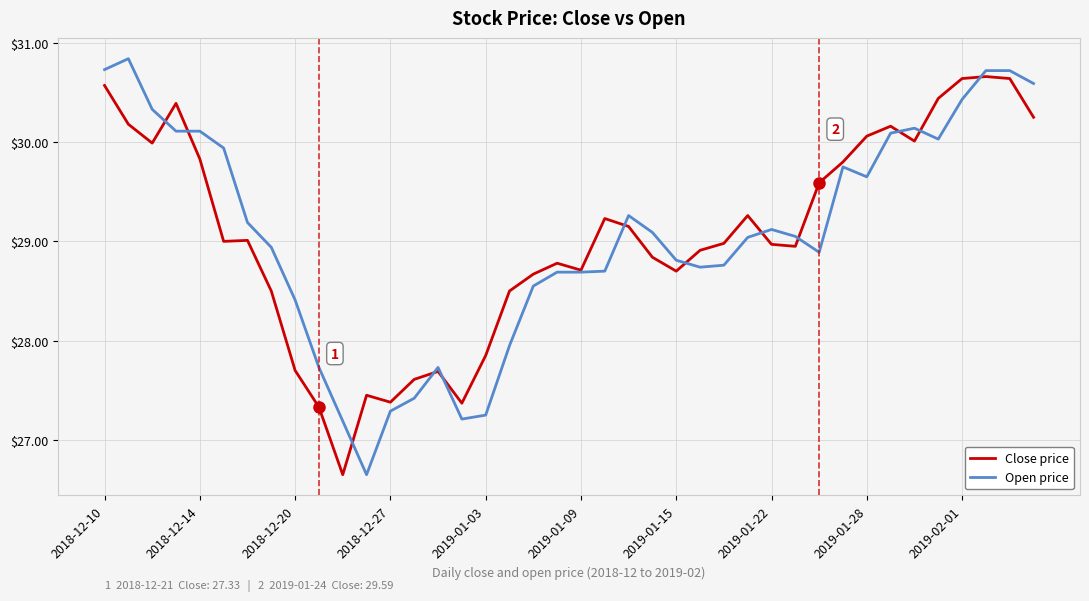

What is the greatest value displayed?

30.8